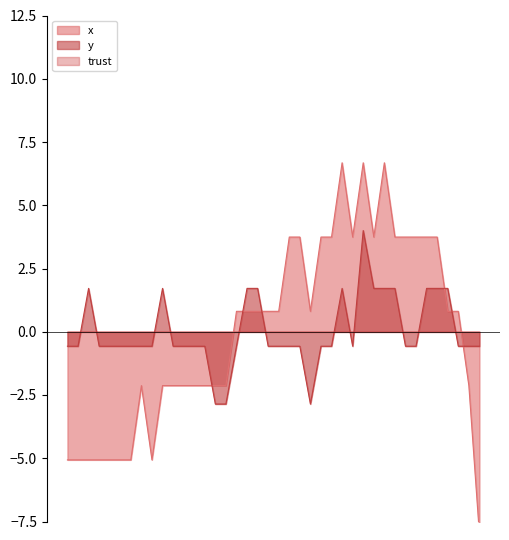

What is the sum of the x values at 23 and 25?

4.6